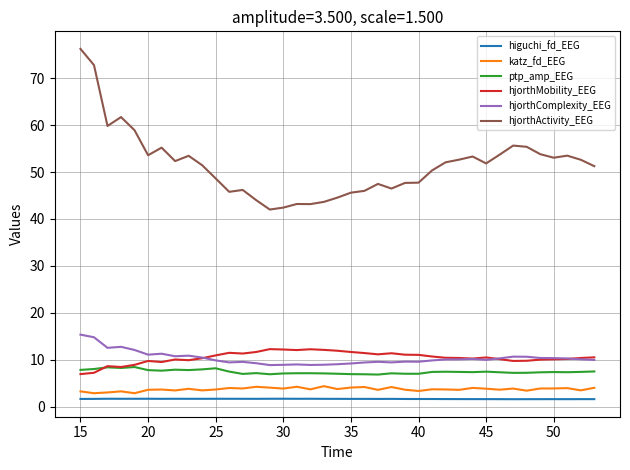

Rank the series by their maximum value, from lowest to highest.

higuchi_fd_EEG, katz_fd_EEG, ptp_amp_EEG, hjorthMobility_EEG, hjorthComplexity_EEG, hjorthActivity_EEG